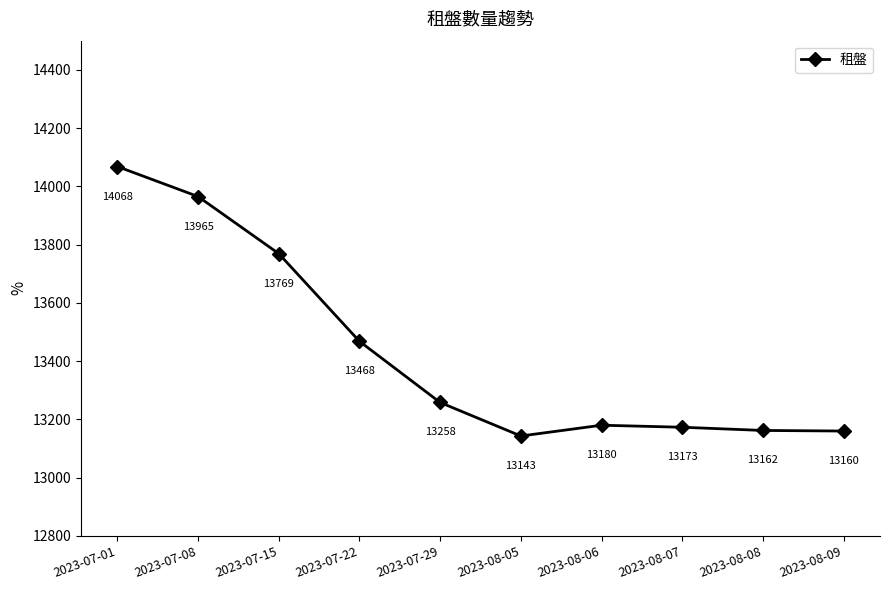

Reading left to right, transcribe all the data shown in this chart.

2023-07-01=14068	2023-07-08=13965	2023-07-15=13769	2023-07-22=13468	2023-07-29=13258	2023-08-05=13143	2023-08-06=13180	2023-08-07=13173	2023-08-08=13162	2023-08-09=13160